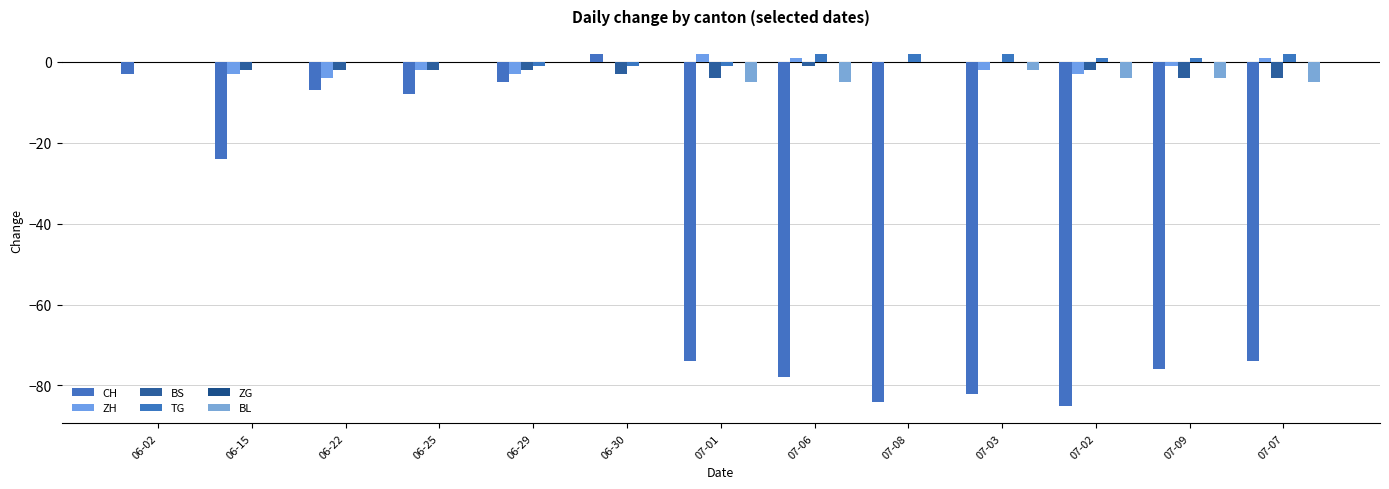

Count the number of data series in this chart.

5